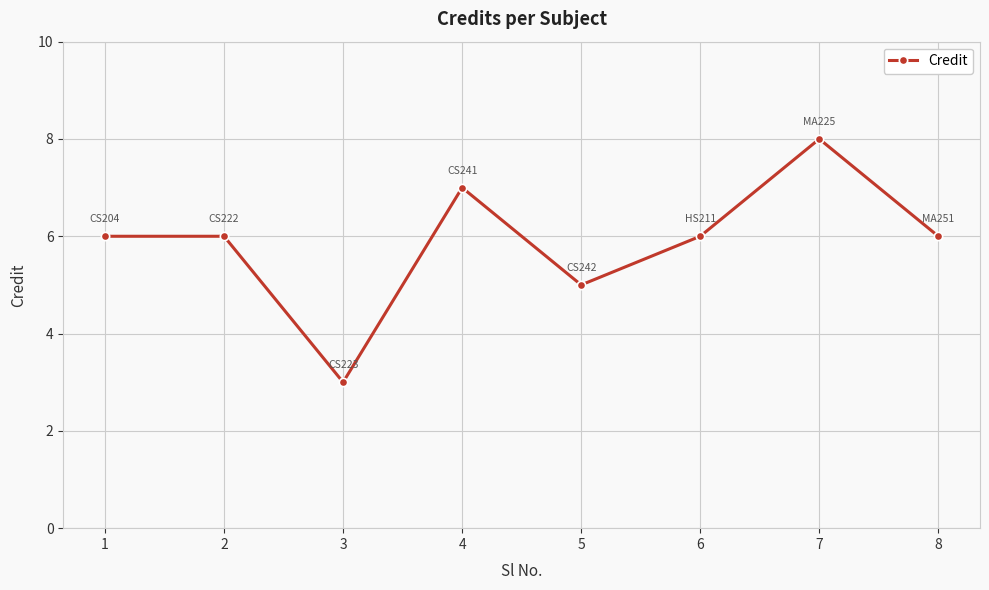

What is the sum of all values?

47